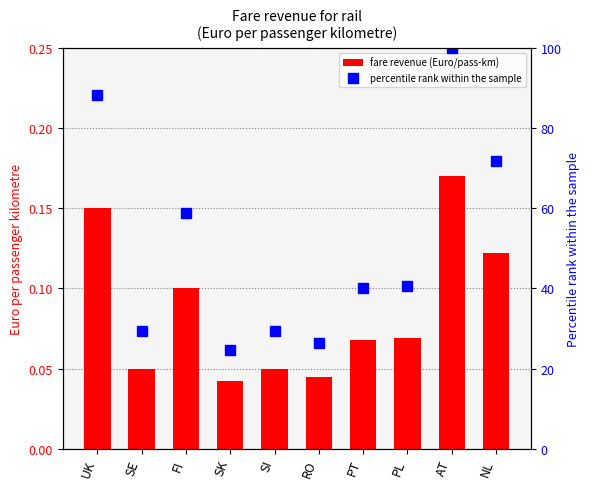

At which category is the sum across all series the highest?

AT